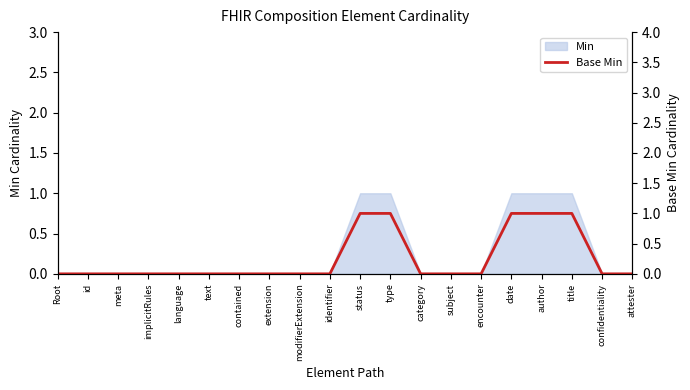

List the labels in order of value, smallest first.

Root, id, meta, implicitRules, language, text, contained, extension, modifierExtension, identifier, category, subject, encounter, confidentiality, attester, status, type, date, author, title